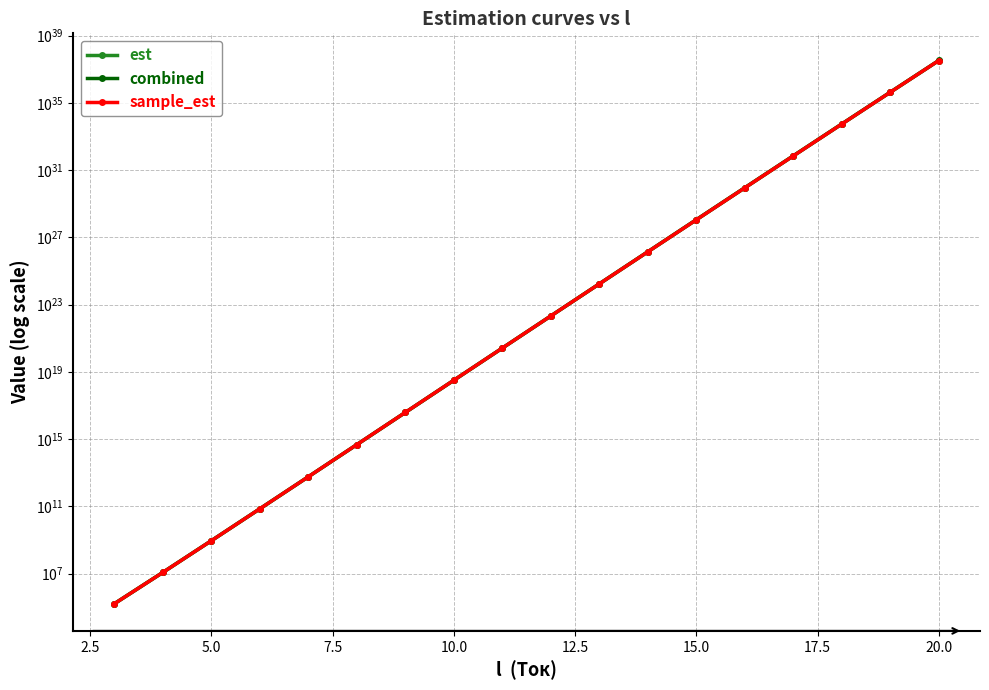

The sample_est series shows 9899060454841.9 at 10.0. True or false?

False